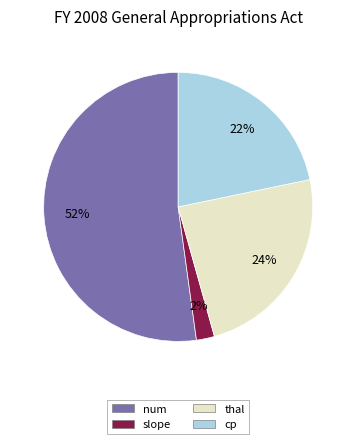

Rank the categories by value from lowest to highest.

slope, cp, thal, num